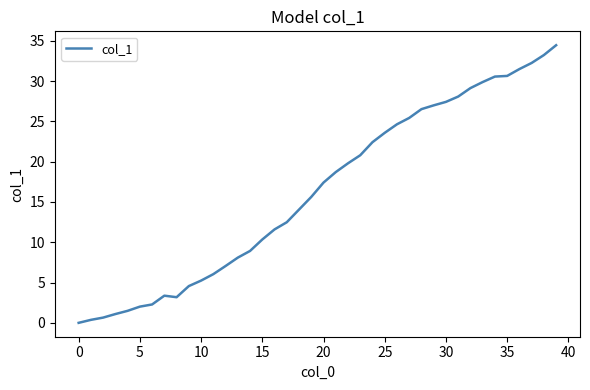

What is the difference between the maximum and minimum values?

34.4